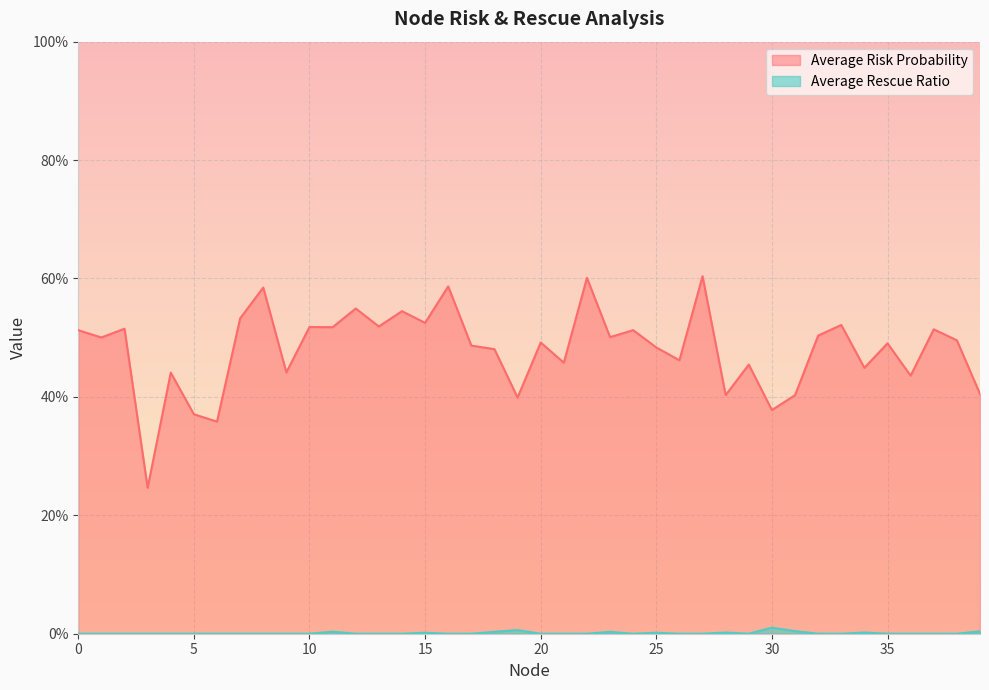

Reading right to left, transcribe all the data shown in this chart.

Average Risk Probability: 0.4	0.5	0.5	0.4	0.5	0.4	0.5	0.5	0.4	0.4	0.5	0.4	0.6	0.5	0.5	0.5	0.5	0.6	0.5	0.5	0.4	0.5	0.5	0.6	0.5	0.5	0.5	0.5	0.5	0.5	0.4	0.6	0.5	0.4	0.4	0.4	0.2	0.5	0.5	0.5
Average Rescue Ratio: 0.0	0.0	0.0	0.0	0.0	0.0	0.0	0.0	0.0	0.0	0.0	0.0	0.0	0.0	0.0	0.0	0.0	0.0	0.0	0.0	0.0	0.0	0.0	0.0	0.0	0.0	0.0	0.0	0.0	0.0	0.0	0.0	0.0	0.0	0.0	0.0	0.0	0.0	0.0	0.0